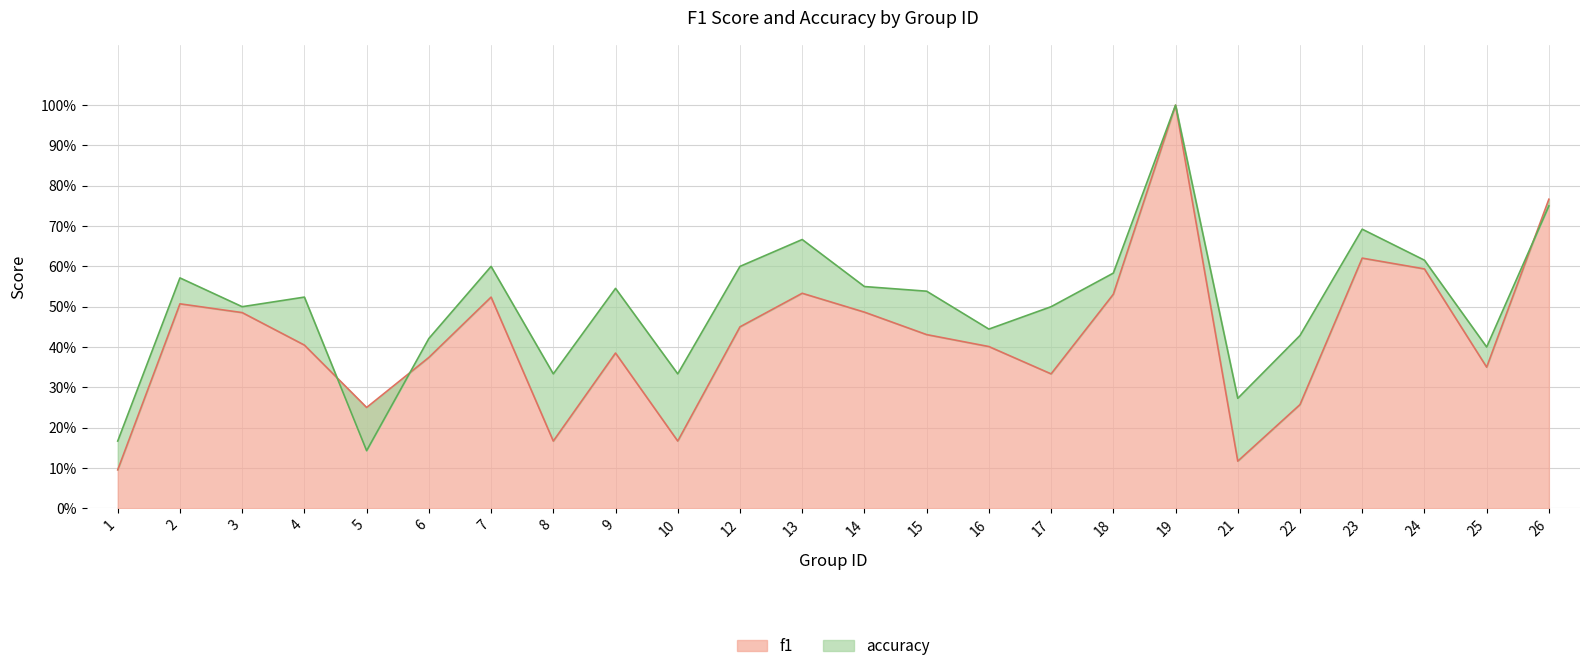

How many distinct data groups are displayed?

2